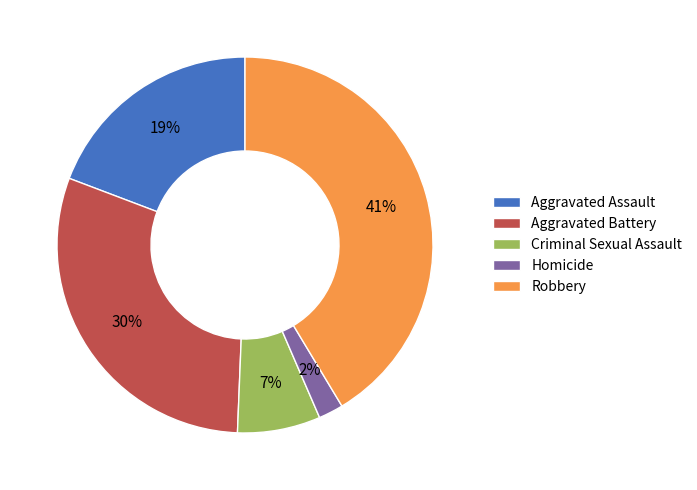

Is there any slice that represents more than half of the pie?

No